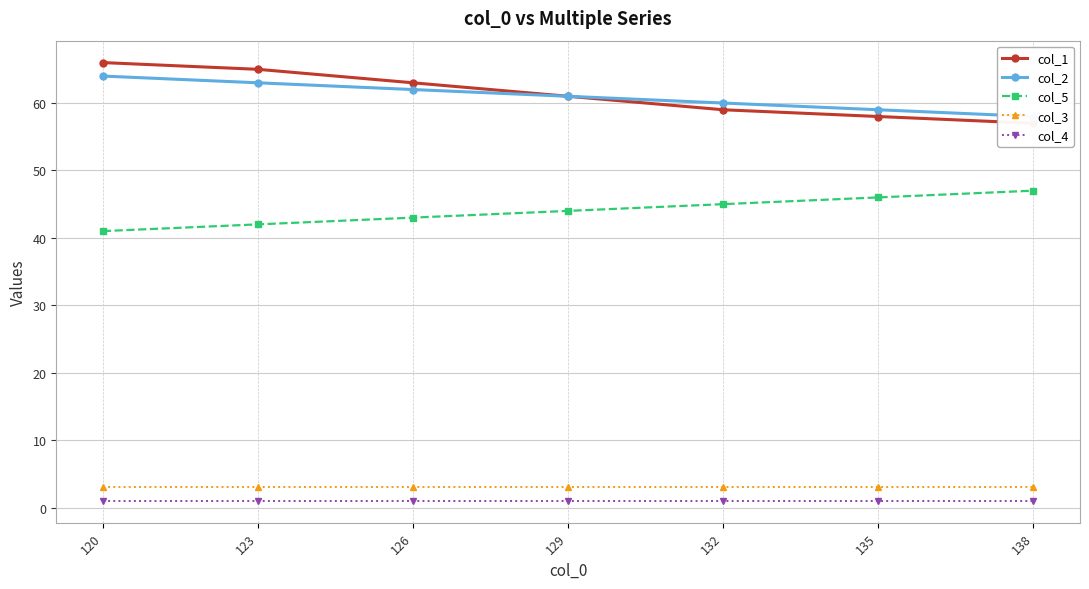

True or false: col_2 has a value of 23 at 123.

False